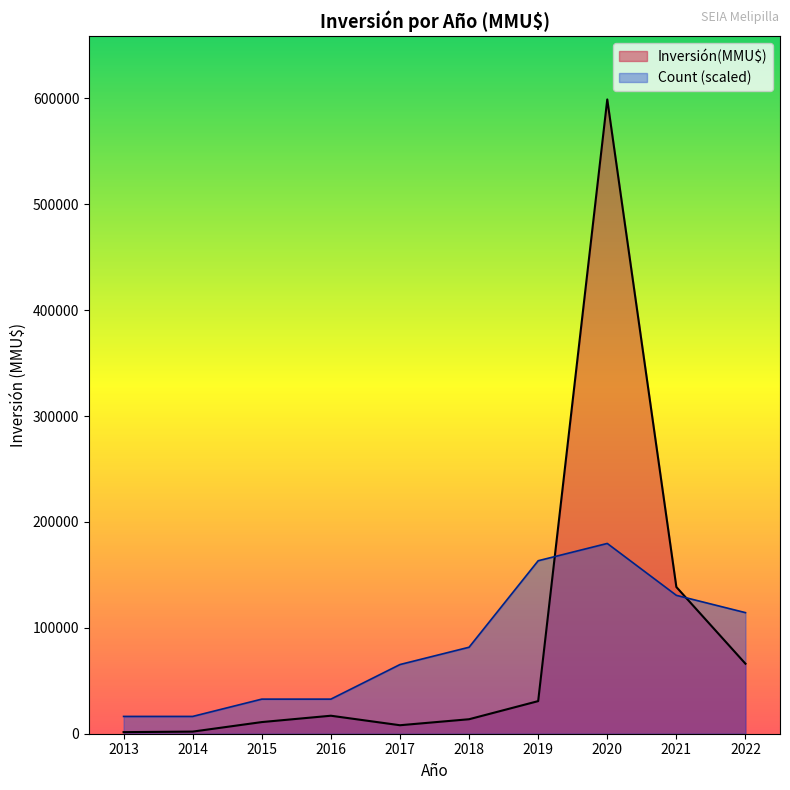

List the series in order of their peak value, lowest first.

Count (scaled), Inversión(MMU$)